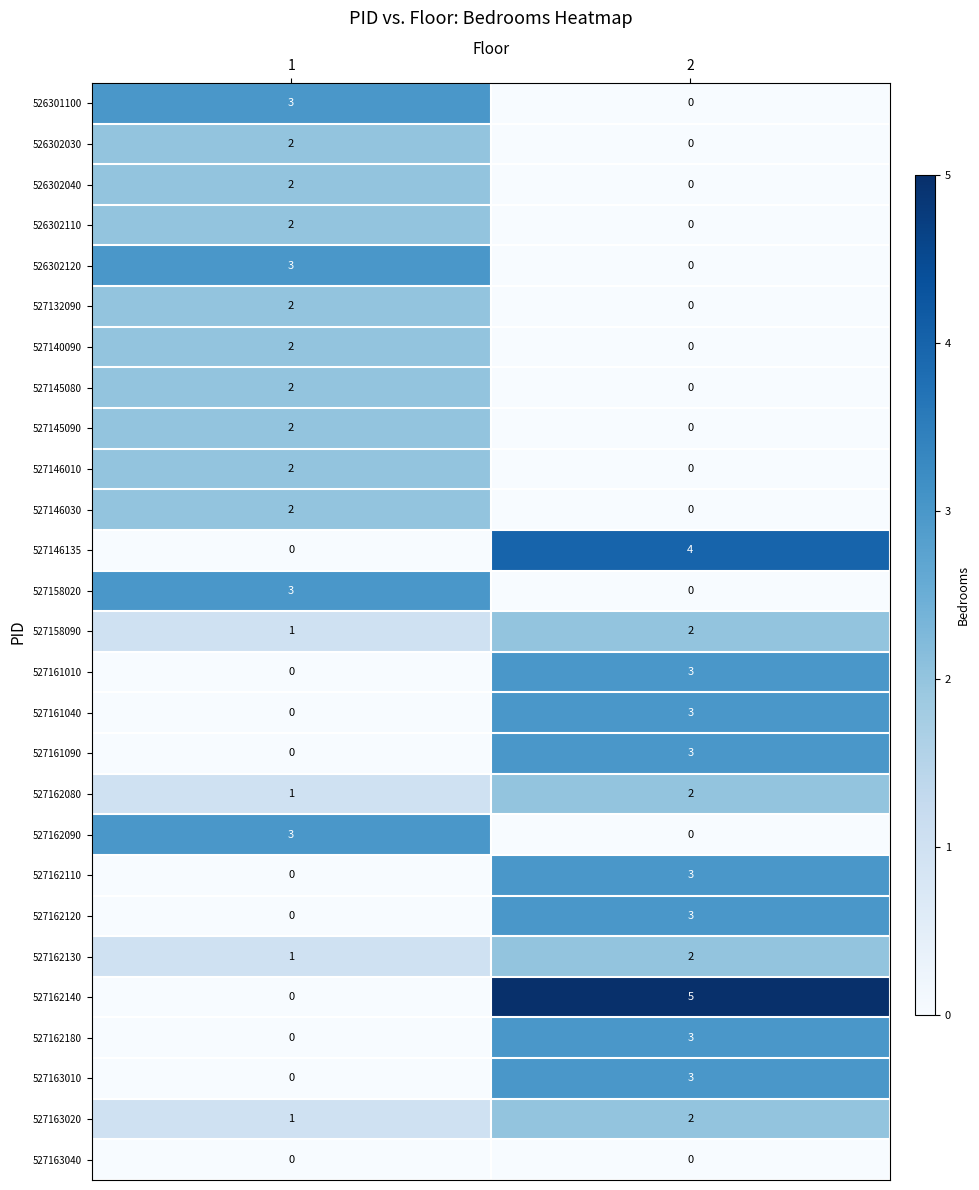

What is the sum of the 527146135 values at 1 and 2?

4